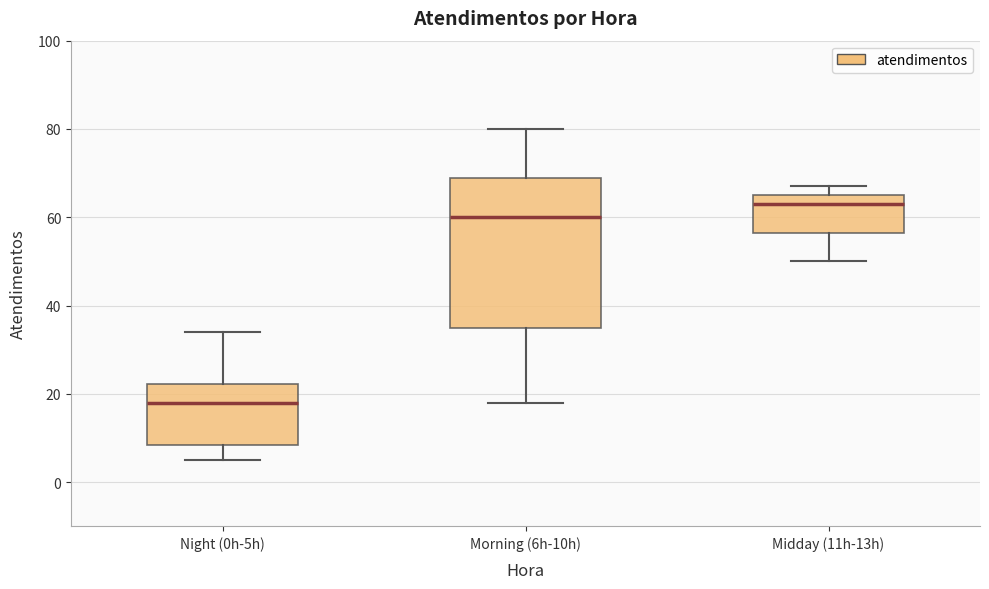

Which box has the highest median line?

Midday (11h-13h)